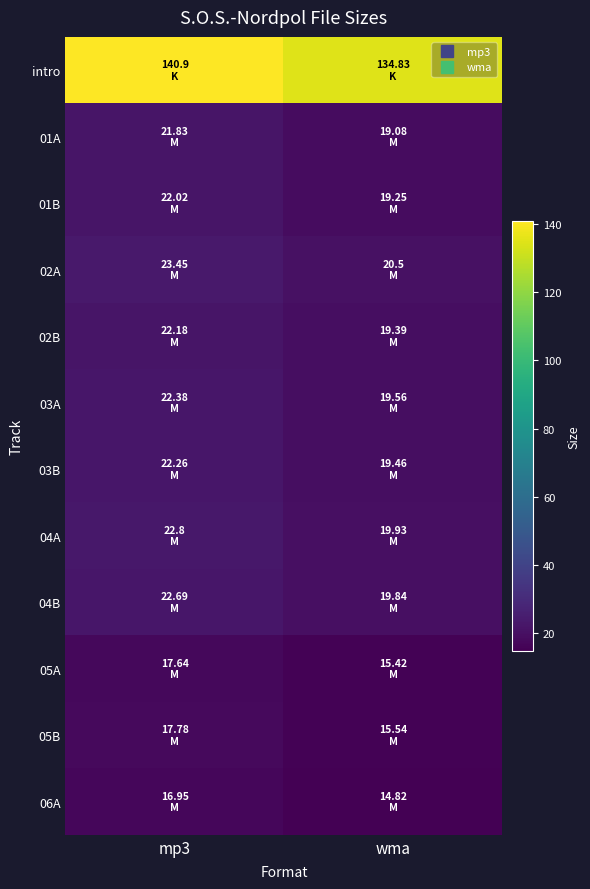

Reading left to right, transcribe all the data shown in this chart.

intro: mp3=140.9	wma=134.8
01A: mp3=21.8	wma=19.1
01B: mp3=22.0	wma=19.2
02A: mp3=23.4	wma=20.5
02B: mp3=22.2	wma=19.4
03A: mp3=22.4	wma=19.6
03B: mp3=22.3	wma=19.5
04A: mp3=22.8	wma=19.9
04B: mp3=22.7	wma=19.8
05A: mp3=17.6	wma=15.4
05B: mp3=17.8	wma=15.5
06A: mp3=16.9	wma=14.8